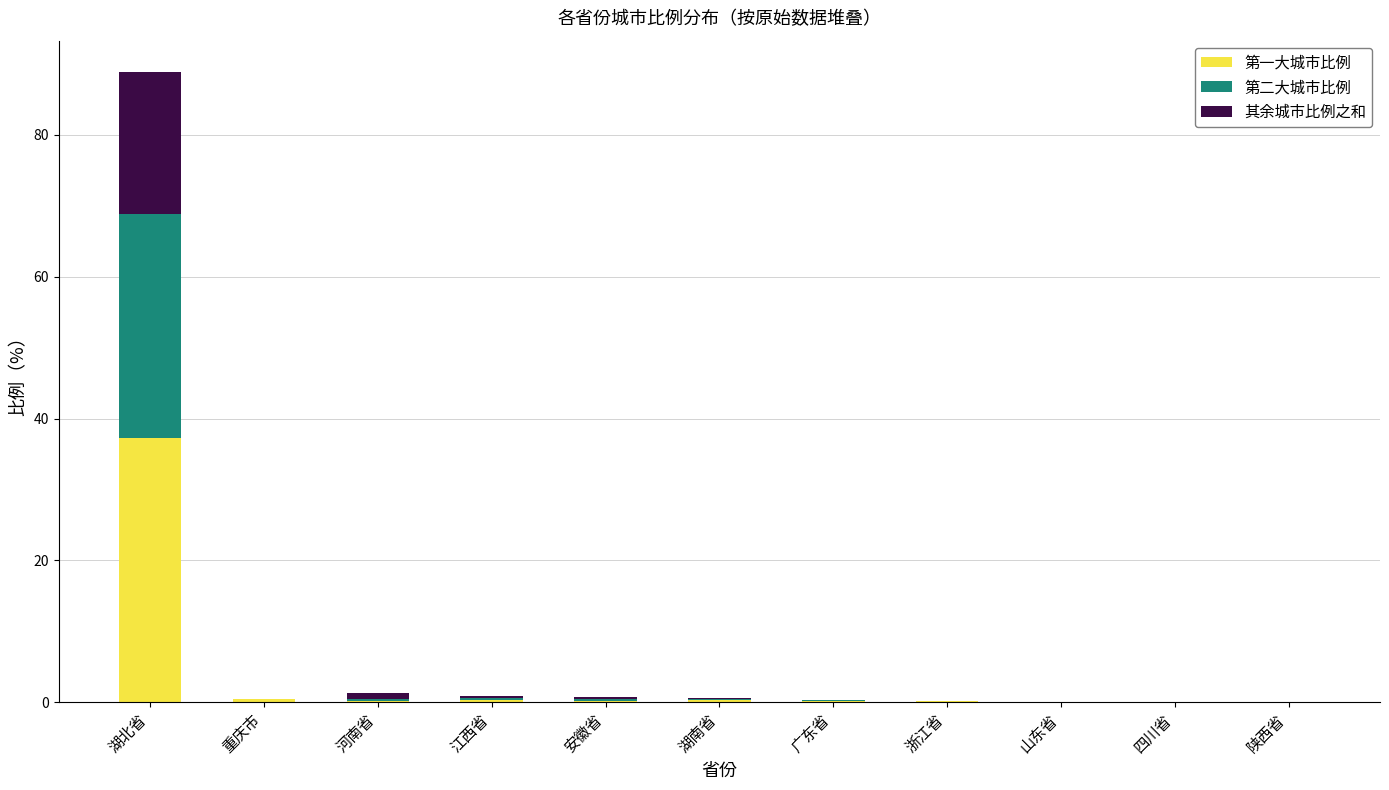

Are the bars grouped side by side (vs. stacked)?

No